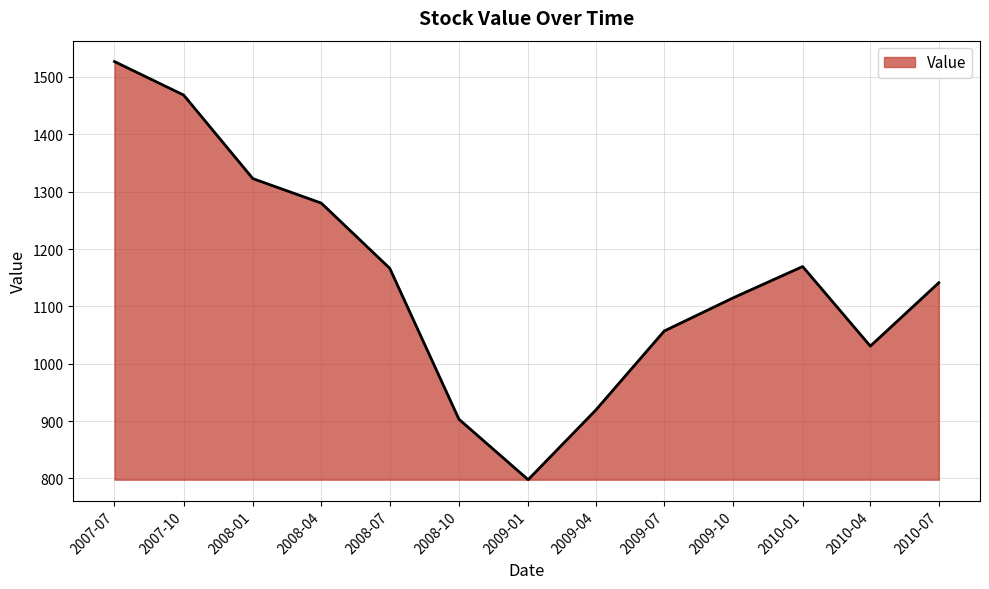

What is the sum of all values?

14898.1